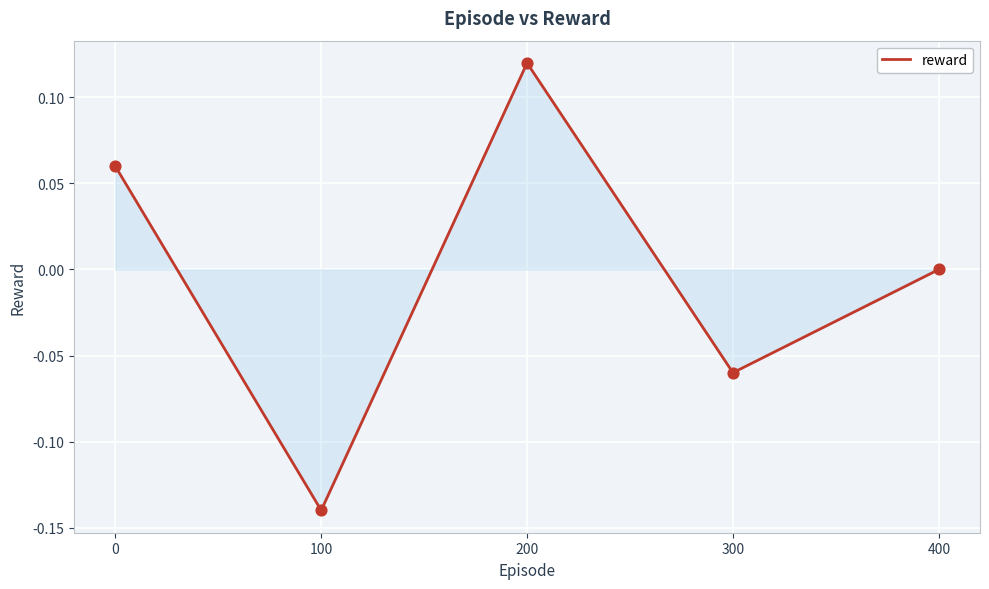

Between 300 and 400, which is larger?

400